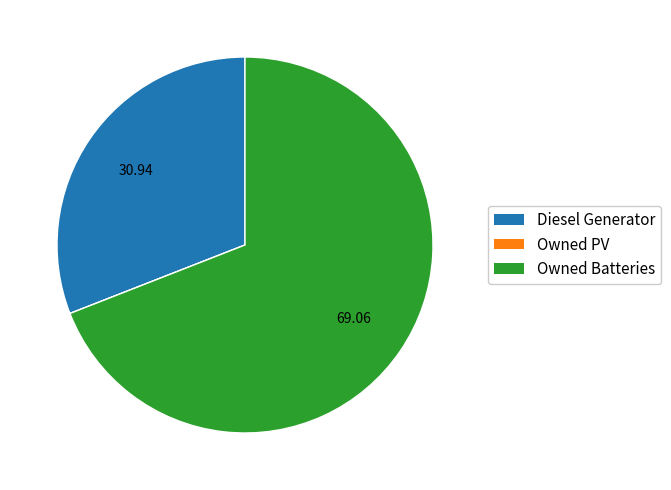

Do Owned Batteries and Diesel Generator together represent more than half of the pie?

Yes